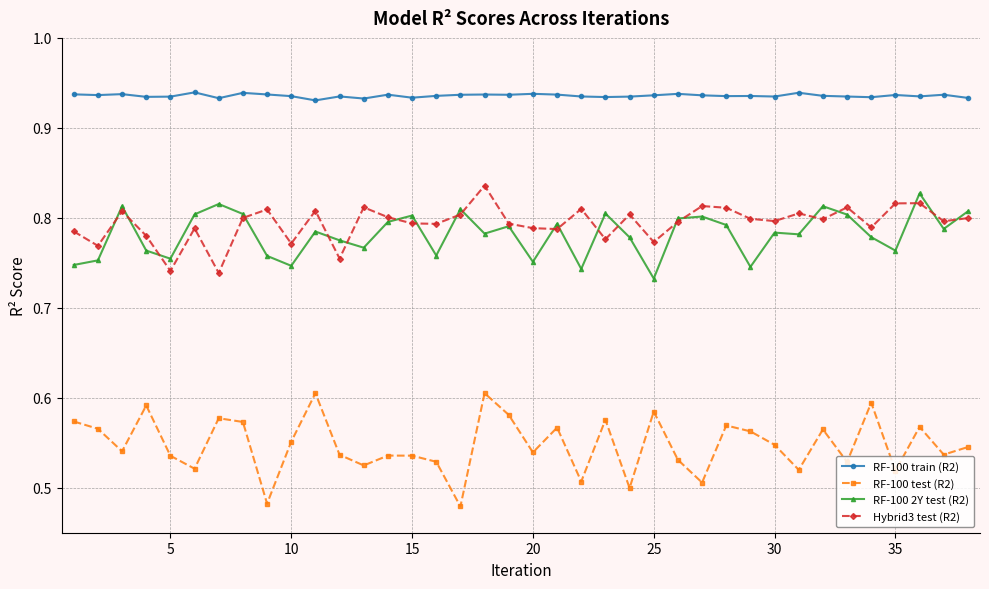

Which series has the widest spread of values?

RF-100 test (R2)